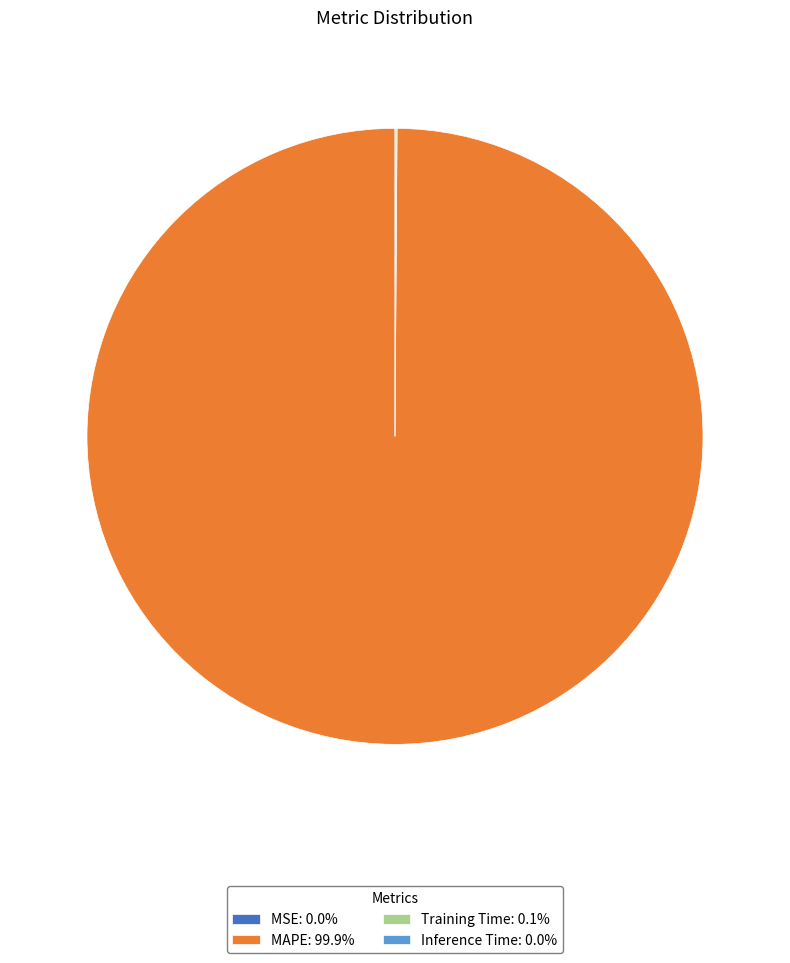

What is the largest slice in the pie chart?

MAPE